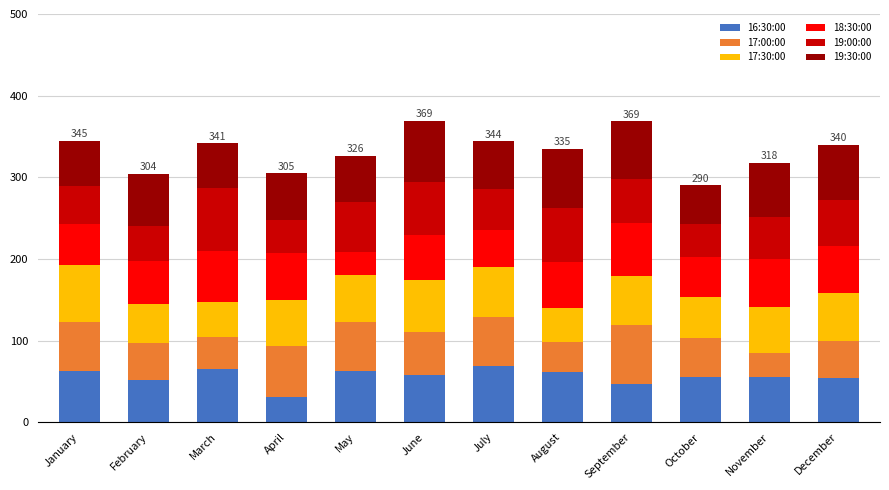

What is the sum of all 16:30:00 values?

674.5